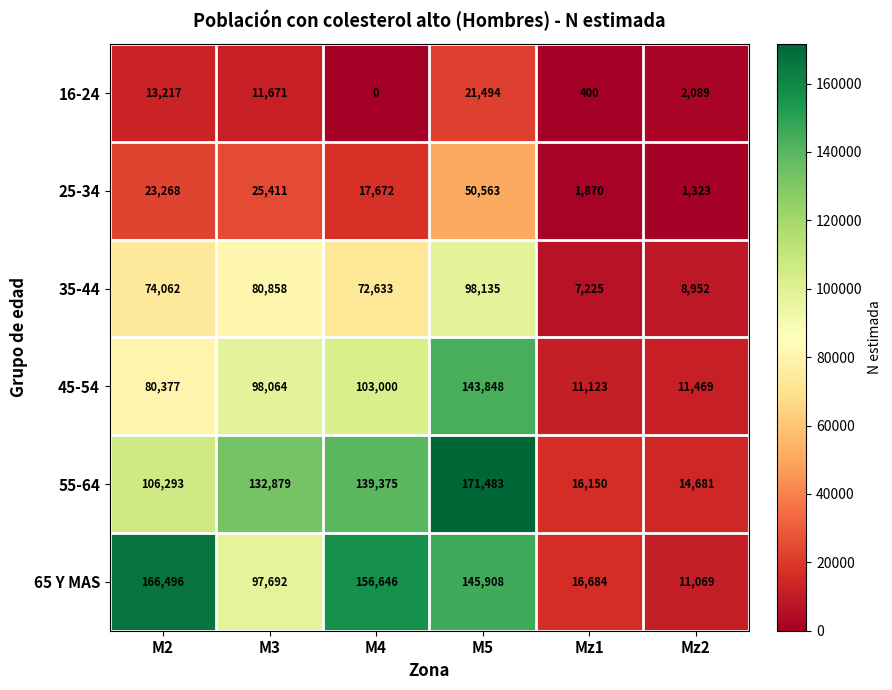

Which series has the largest range (max minus min)?

55-64